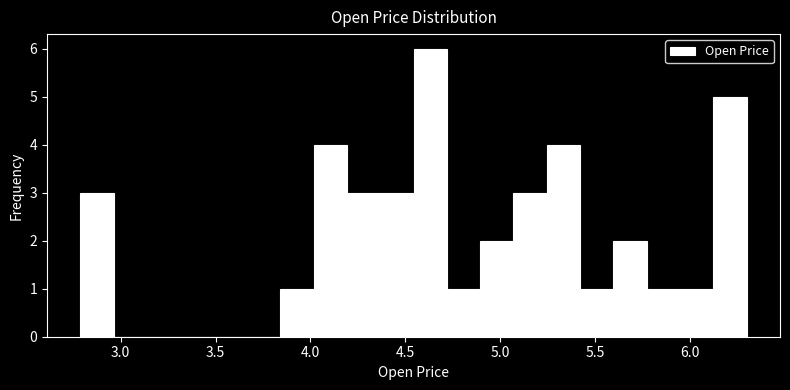

Around what value on the x-axis is the tallest bar? Give the approximate position of its centre, as read against the axis.

4.65